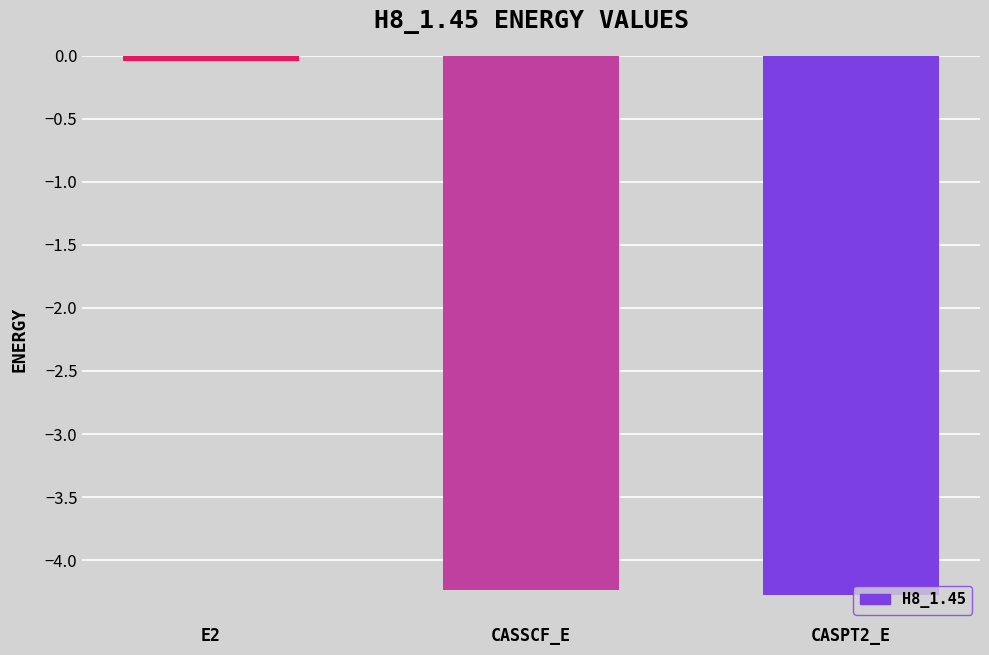

What is the label of the 1st bar from the right?

CASPT2_E